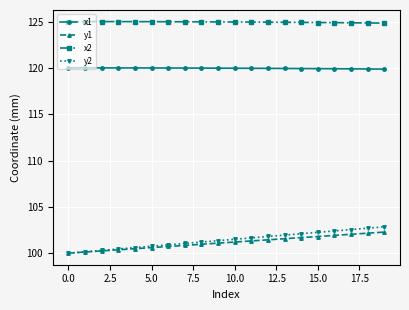

Which series has the widest spread of values?

y2